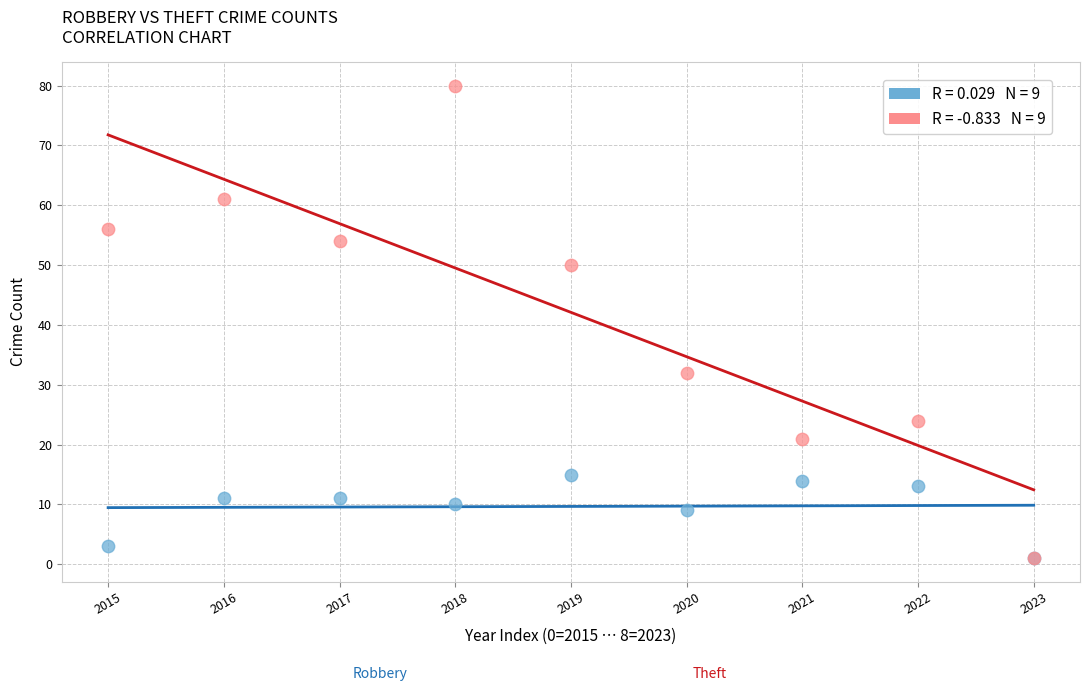

Across all series, what Y value is closest to 40?

32